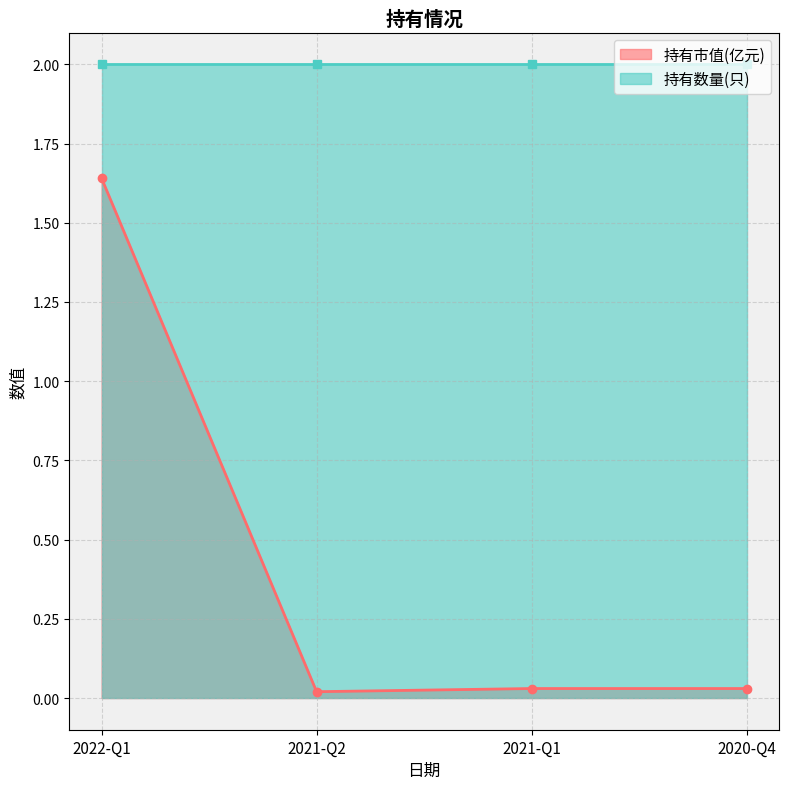

The 持有市值(亿元) series shows 2.6 at 2022-Q1. True or false?

False